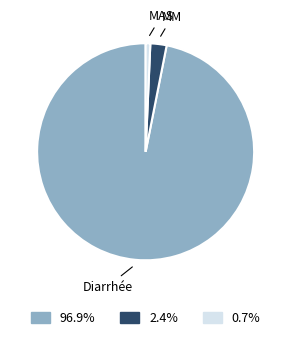

Which category accounts for the majority?

Diarrhée